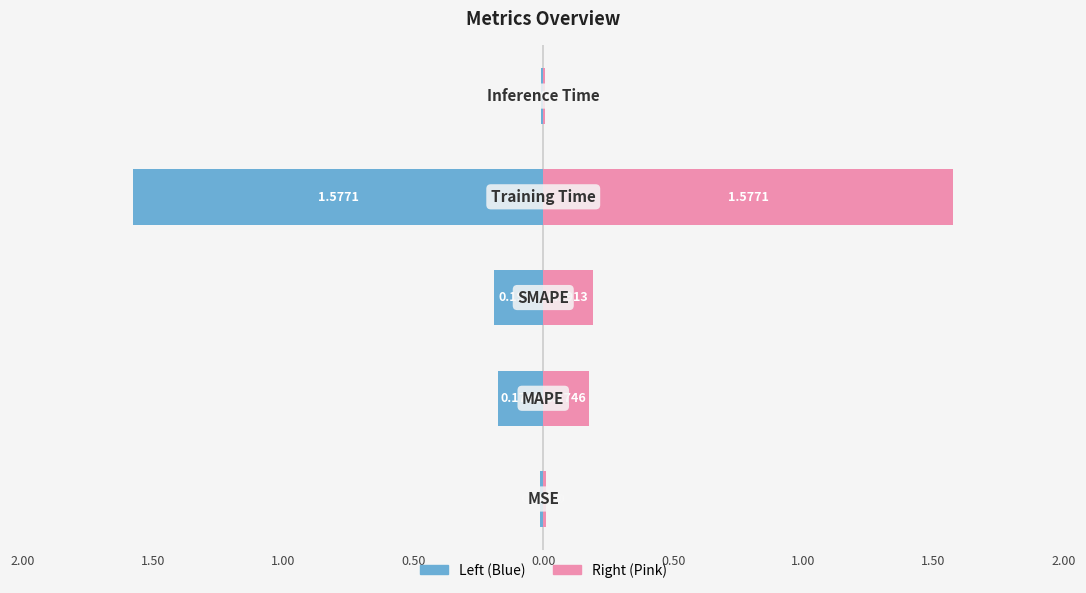

Which has a higher value, 2.50 or 1.00?

2.50